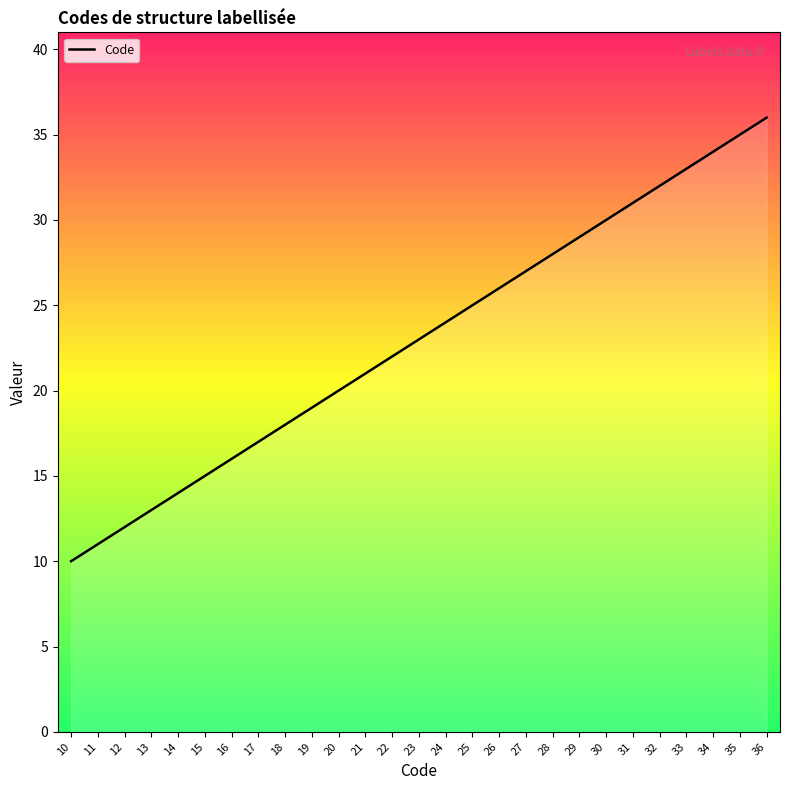

Rank the categories by value from lowest to highest.

10, 11, 12, 13, 14, 15, 16, 17, 18, 19, 20, 21, 22, 23, 24, 25, 26, 27, 28, 29, 30, 31, 32, 33, 34, 35, 36